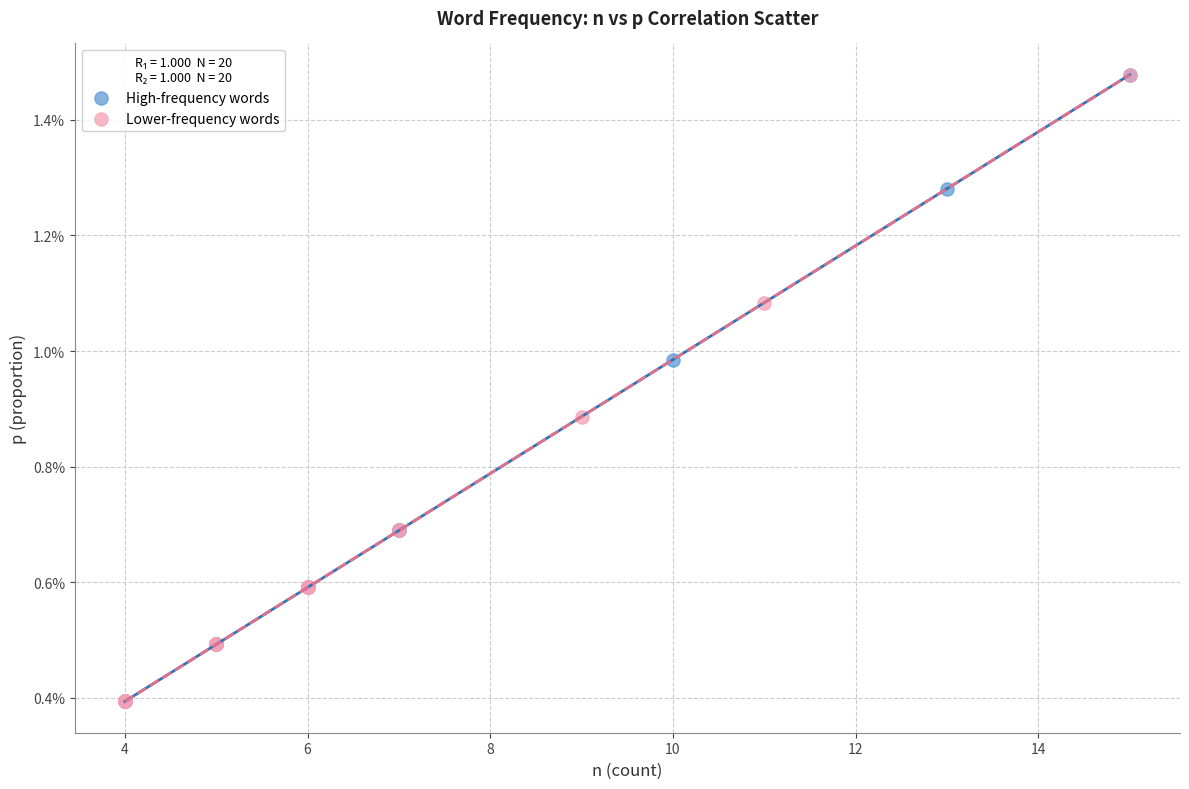

What are all the series names shown in the legend?

High-frequency words, Lower-frequency words